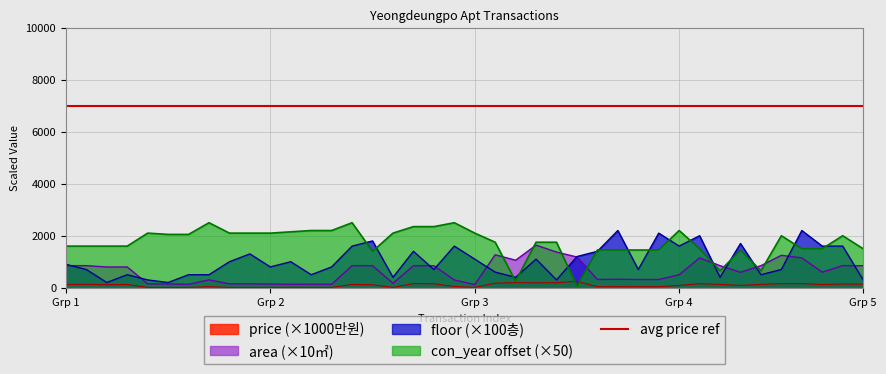

Which series has the largest total across all categories?

con_year